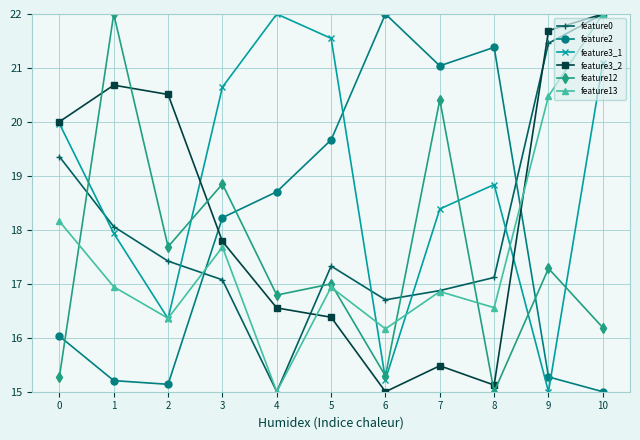

What is the spread (max minus min) of values at 7?

5.6